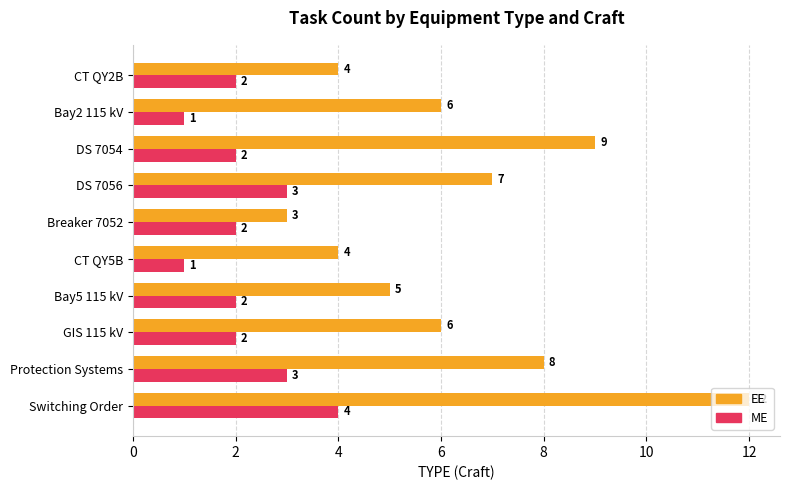

What is the average value of the ME series?

2